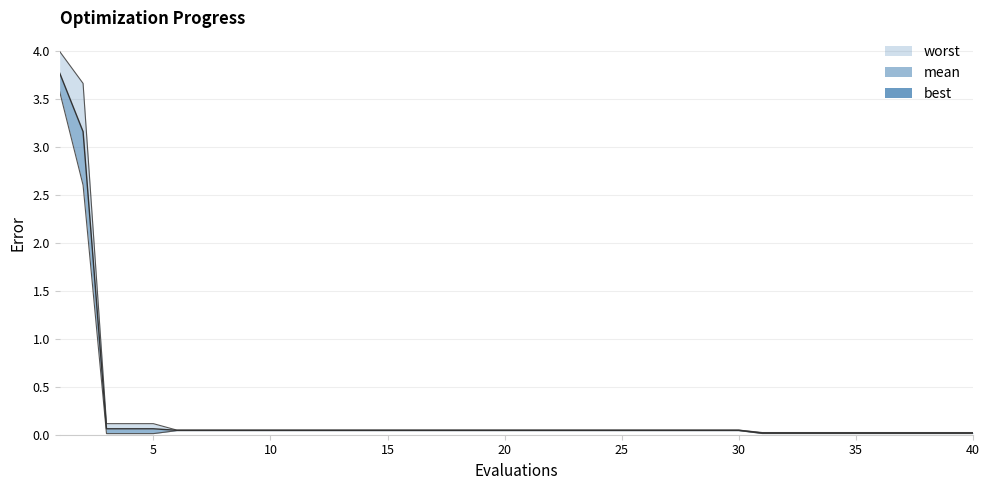

True or false: worst has more than 1 points higher than both neighbors.

False